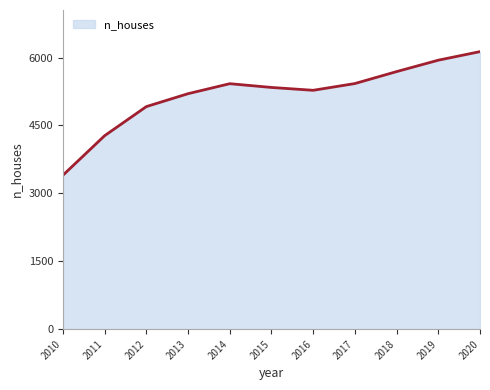

What is the difference between the maximum and minimum values?

2730